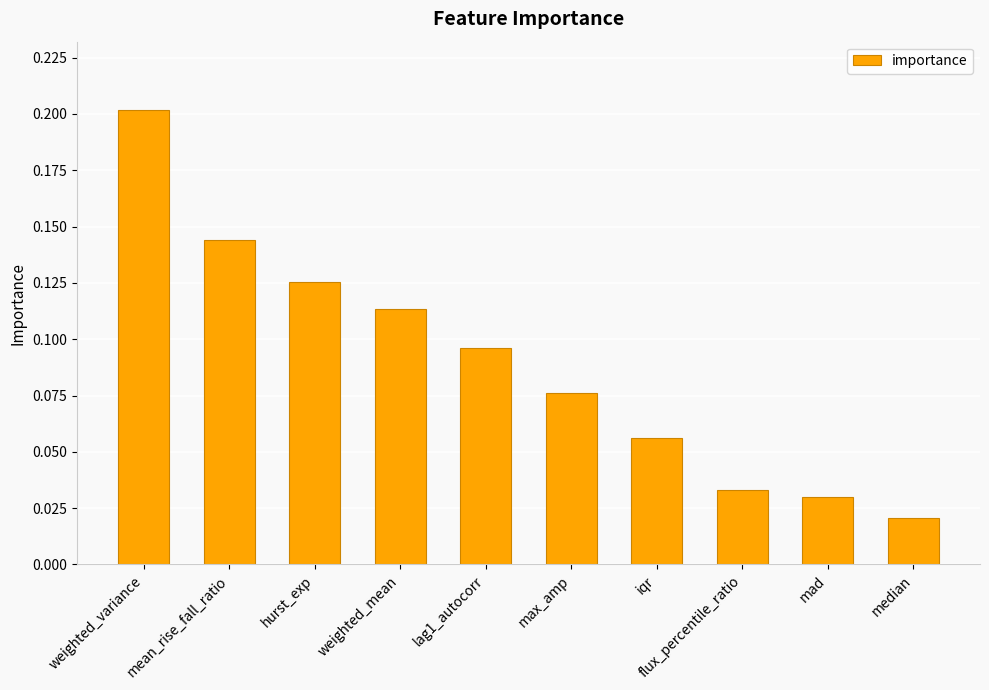

What is the difference between the maximum and minimum values?

0.2